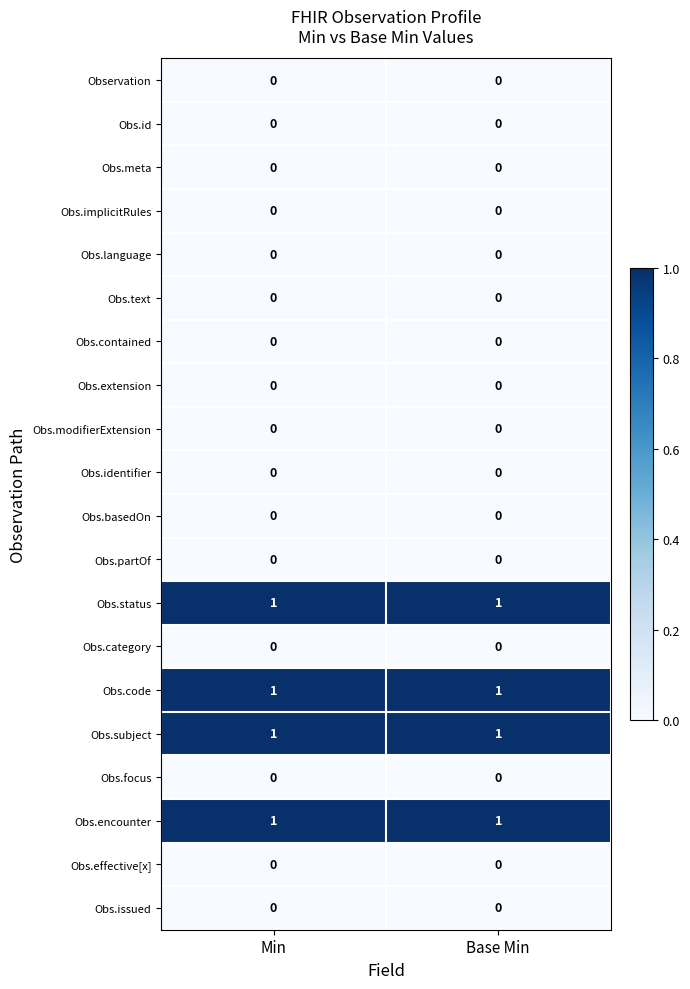

Is it true that Obs.code equals 1 at Base Min?

True